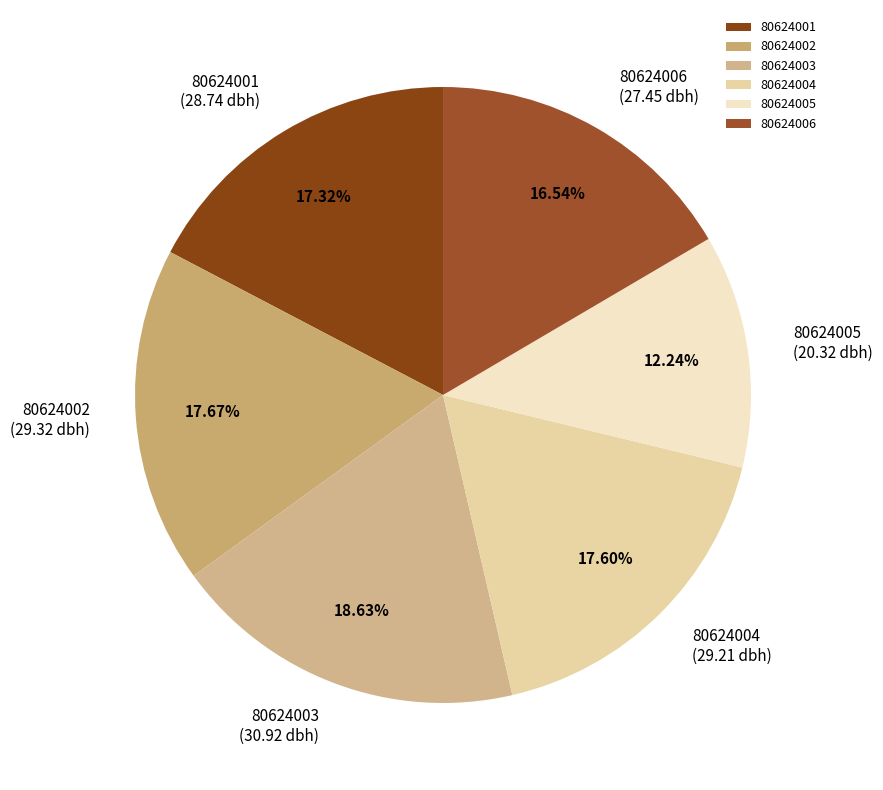

How many slices are in this pie chart?

6